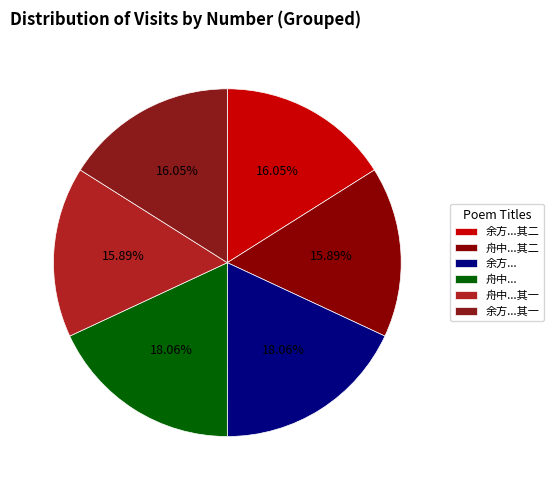

Rank the categories by value from lowest to highest.

舟中宴集梁奎台黎爱玉梁念五梁湖侣苏慕居苏元启诸丈赋赠二律 其一, 舟中宴集梁奎台黎爱玉梁念五梁湖侣苏慕居苏元启诸丈赋赠二律 其二, 余方谢客而顺德黄功治邓尔师来访开户延之赋赠二律 其一, 余方谢客而顺德黄功治邓尔师来访开户延之赋赠二律 其二, 舟中宴集梁奎台黎爱玉梁念五梁湖侣苏慕居苏元启诸丈赋赠二律, 余方谢客而顺德黄功治邓尔师来访开户延之赋赠二律